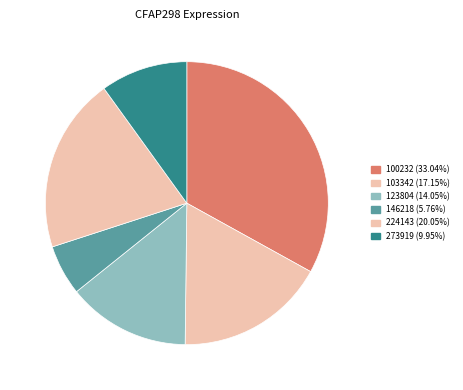

How many segments does this pie chart have?

6